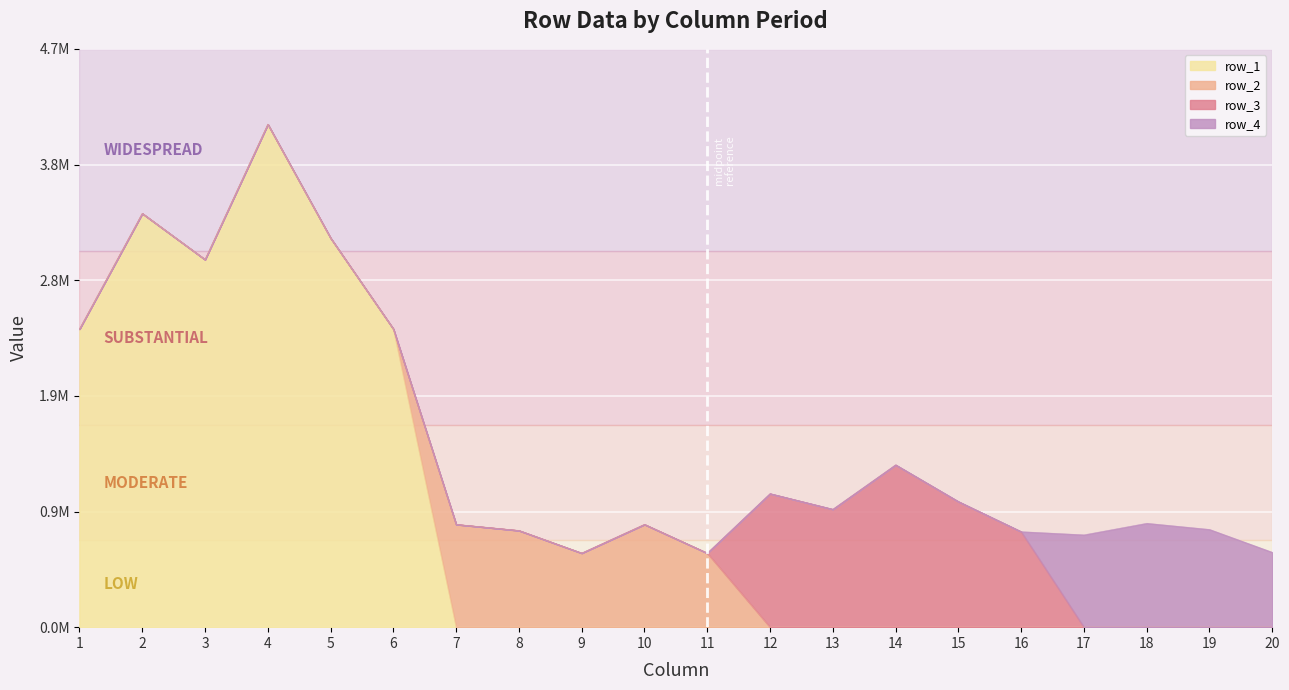

Does the chart display data point markers on the line(s)?

No